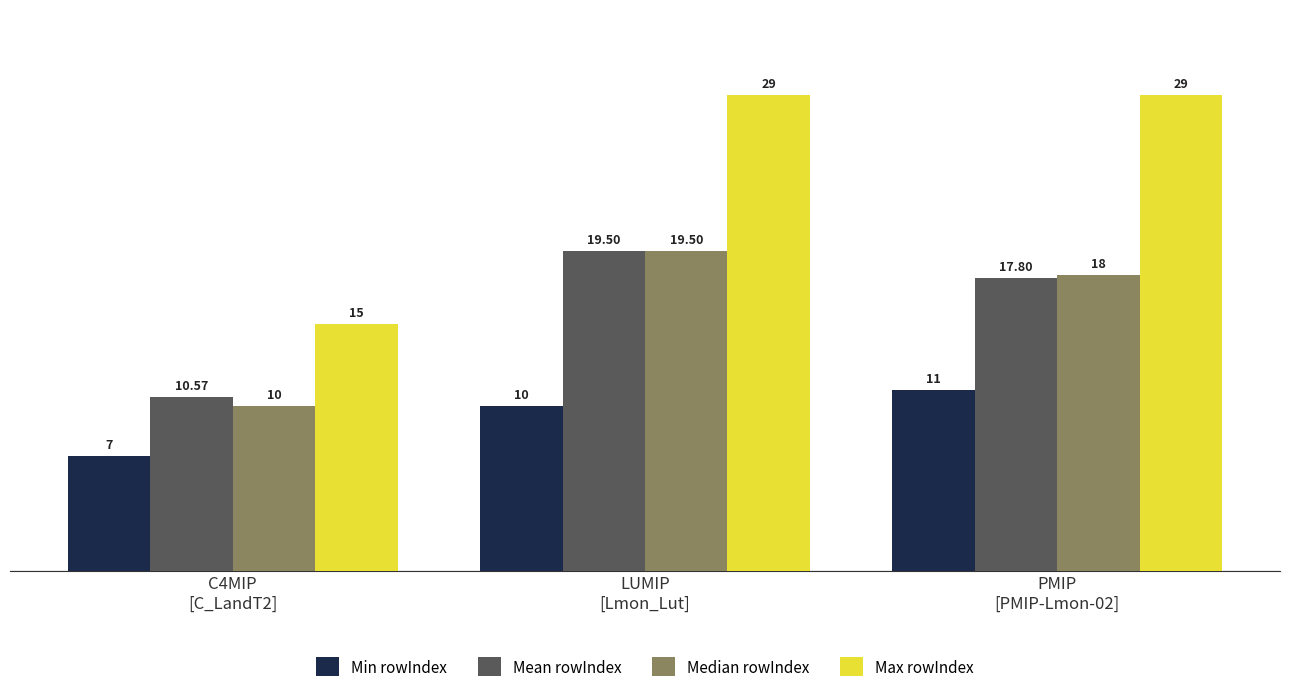

Which series has the largest total across all categories?

Max rowIndex